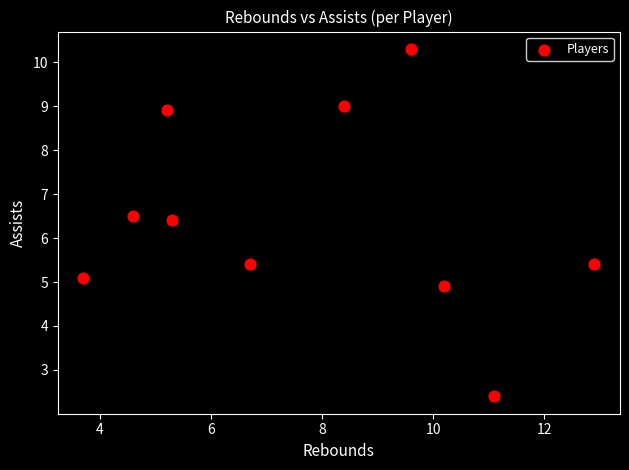

What is the range of X values (max minus min)?

9.2